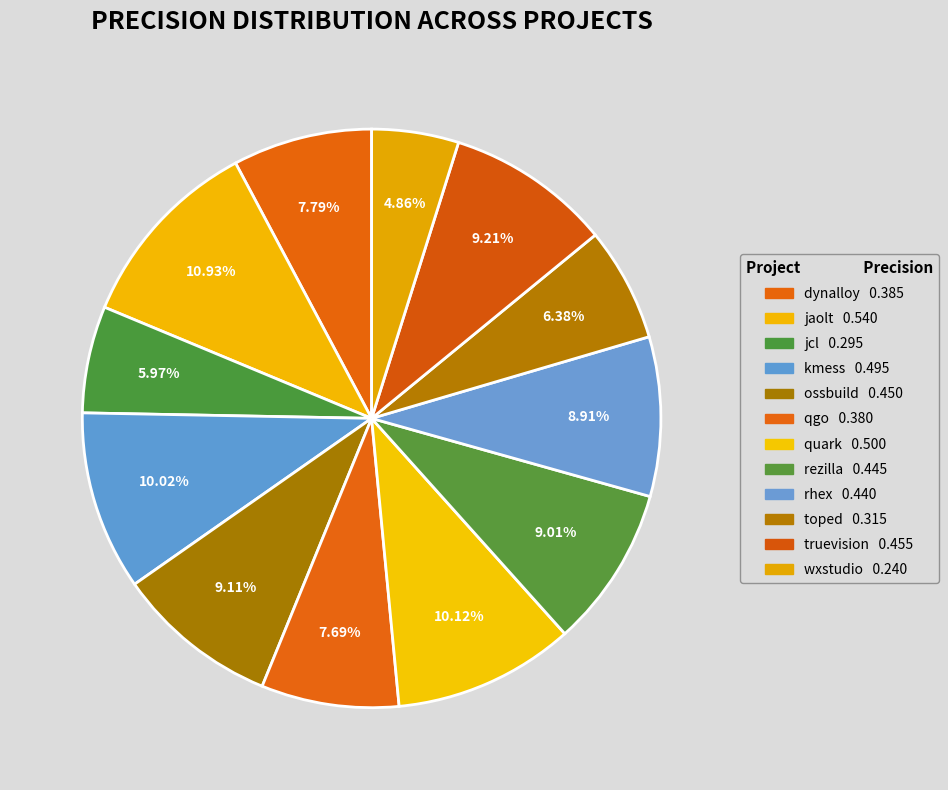

How many segments does this pie chart have?

12